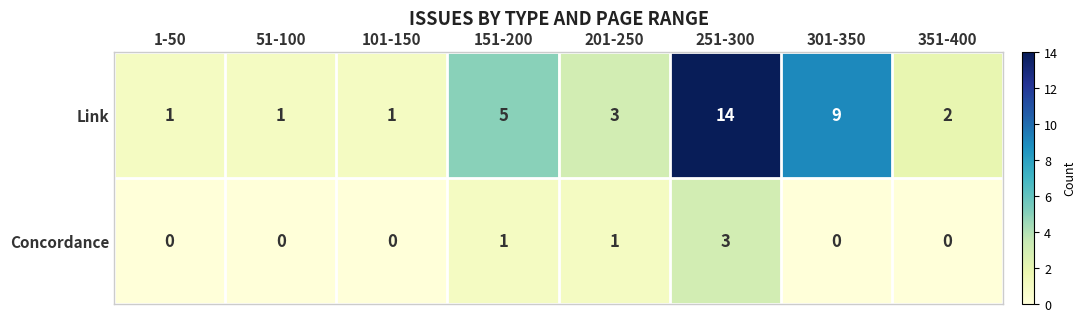

What is the maximum value for Concordance?

3